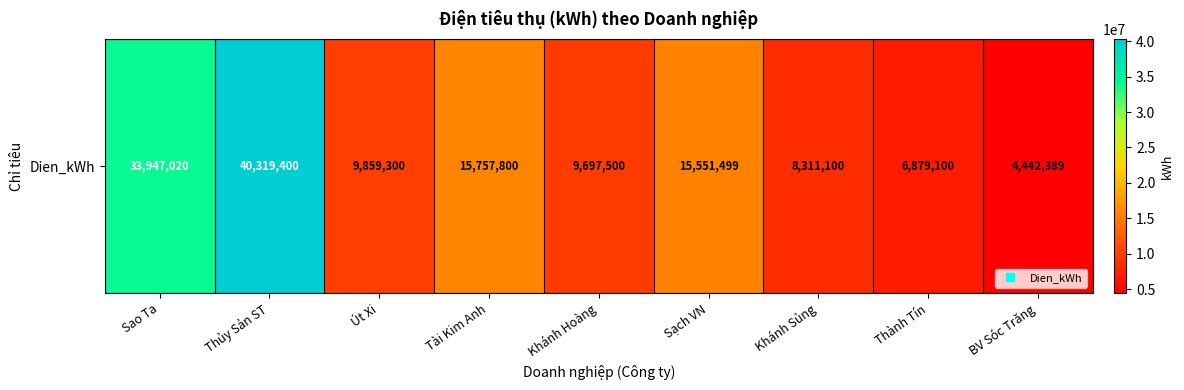

Where is the data nearest to the value 22380894?

Tài Kim Anh